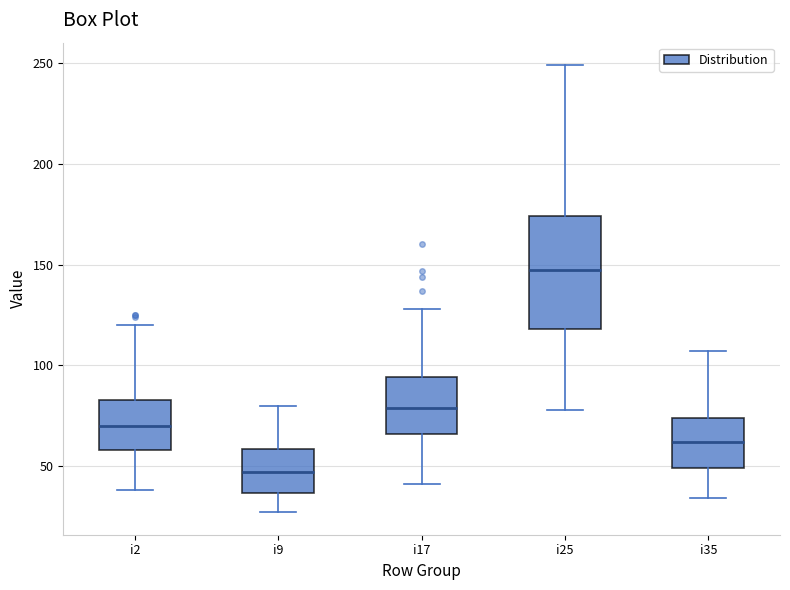

Reading left to right, transcribe this box plot: for each box, give where its median line is, the range the box spans, and where its two whiskers end, as read against the y-axis. The values are not printed on the chart, so give them approximately, as read against the axis.

i2: median 70, box 60 to 85, whiskers 40 to 120
i9: median 45, box 35 to 60, whiskers 25 to 80
i17: median 80, box 65 to 95, whiskers 40 to 130
i25: median 150, box 120 to 175, whiskers 80 to 250
i35: median 60, box 50 to 75, whiskers 35 to 105